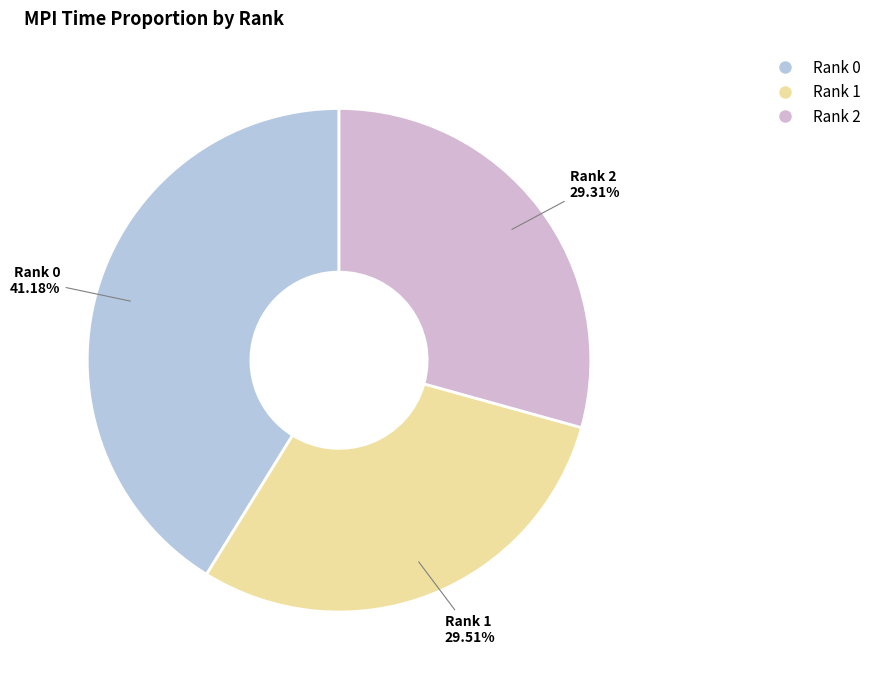

What percentage do Rank 0 and Rank 1 together represent?

70.7%